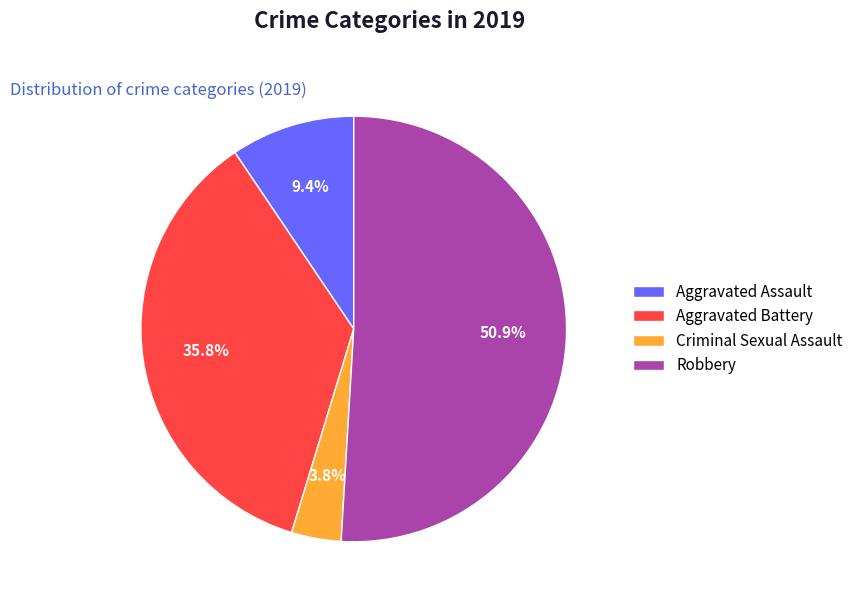

What percentage is the Robbery slice, to the nearest percent?

51%